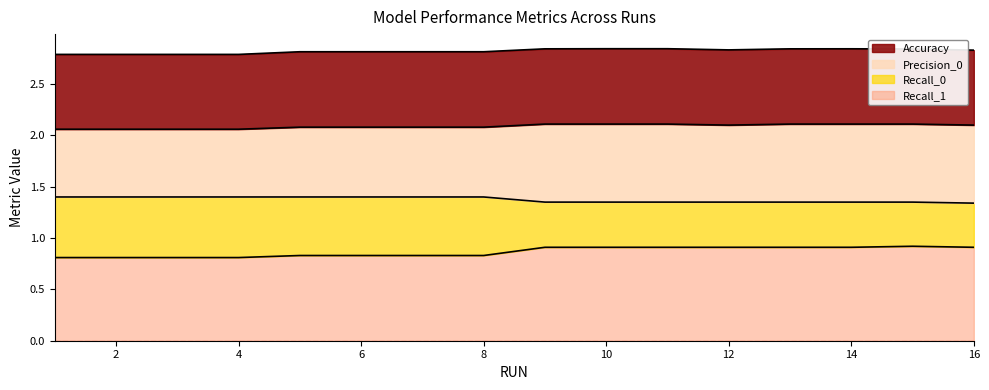

True or false: Recall_0 has a value of 1.4 at 2.

True